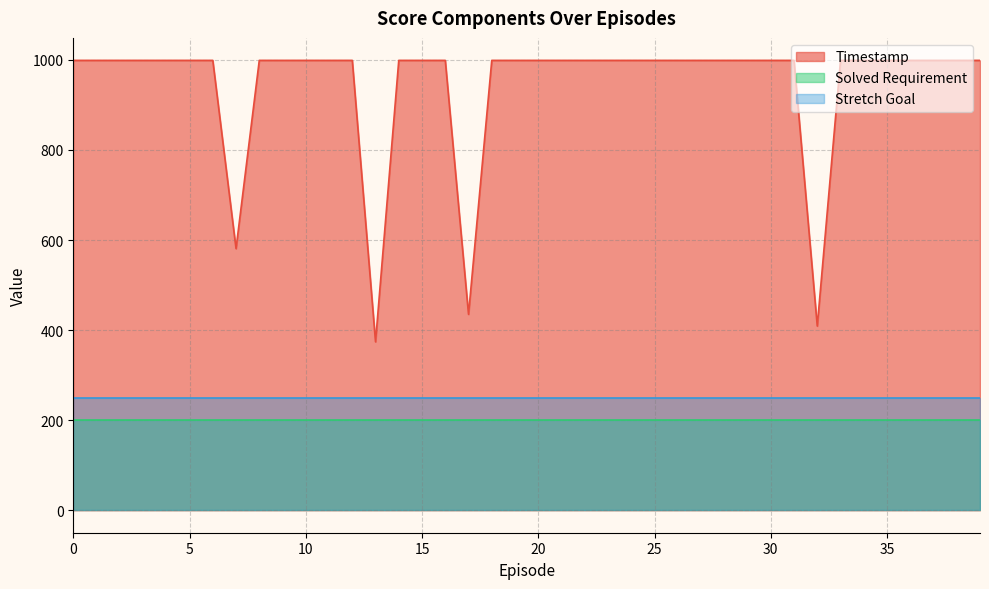

Where is the first local minimum for Timestamp?

7